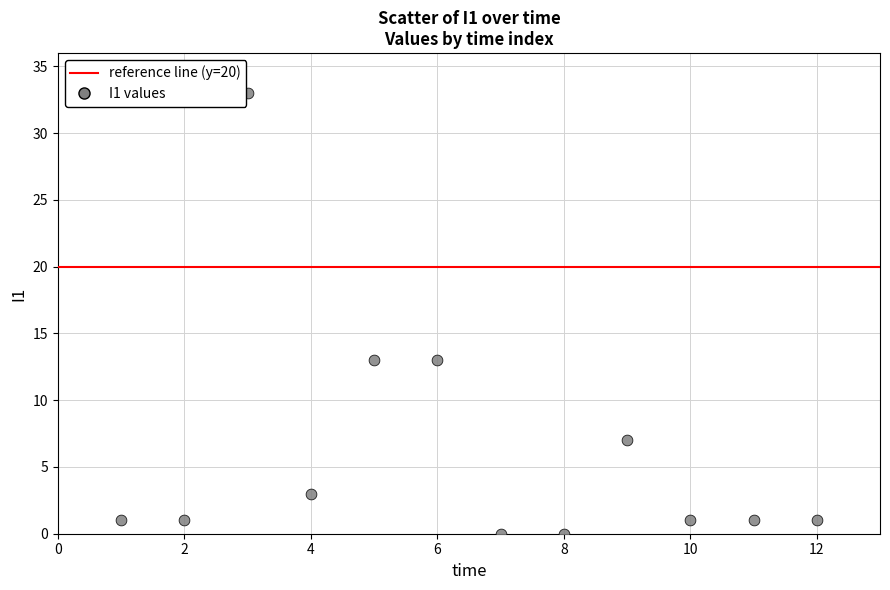

What is the average Y value?

6